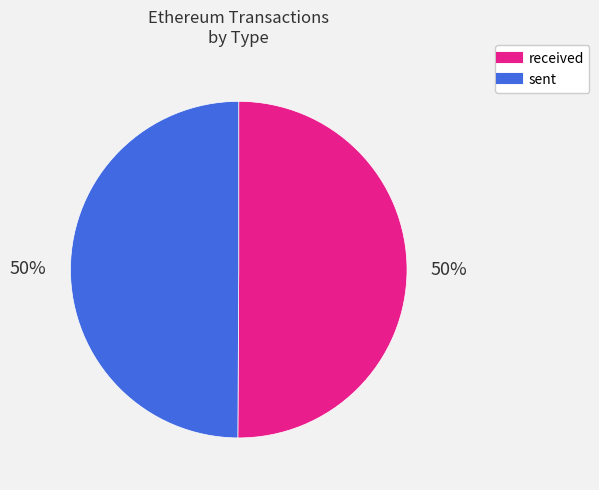

Approximately how many times larger is the value at received compared to sent?

1.0